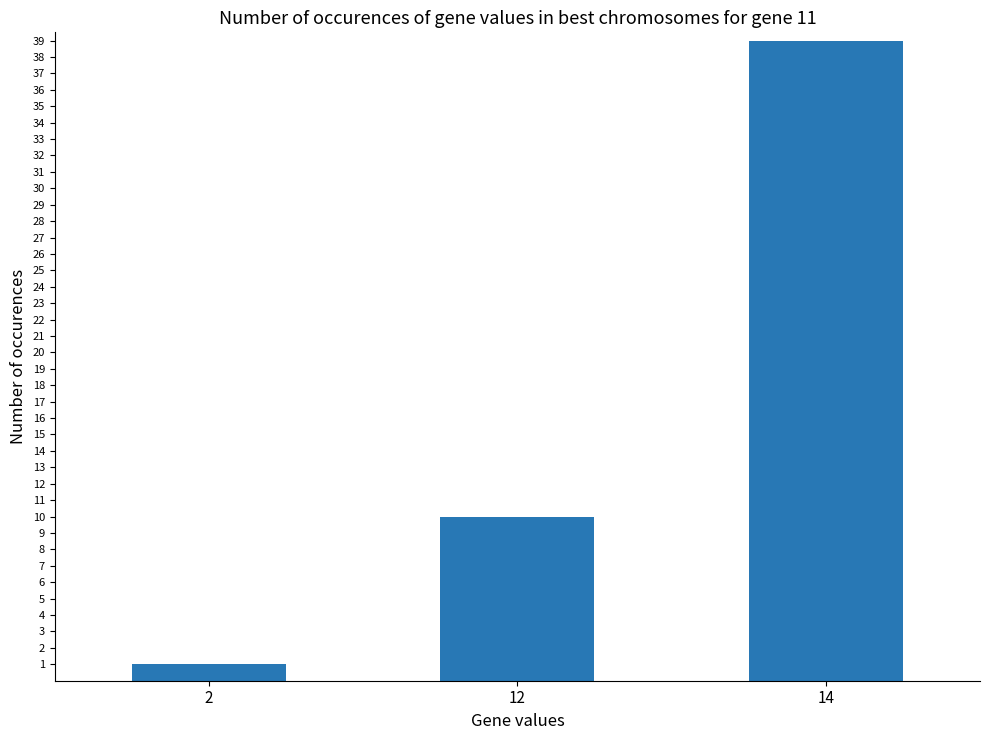

Approximately how many times larger is the value at 14 compared to 2?

39.0